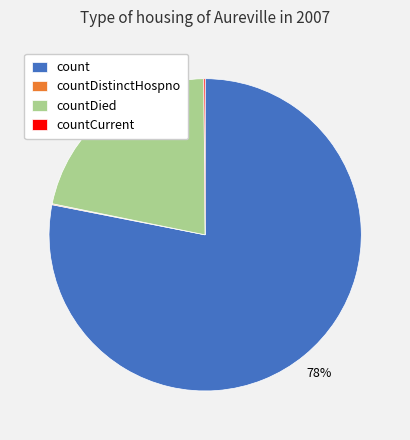

True or false: countDied accounts for 22% of the total.

True